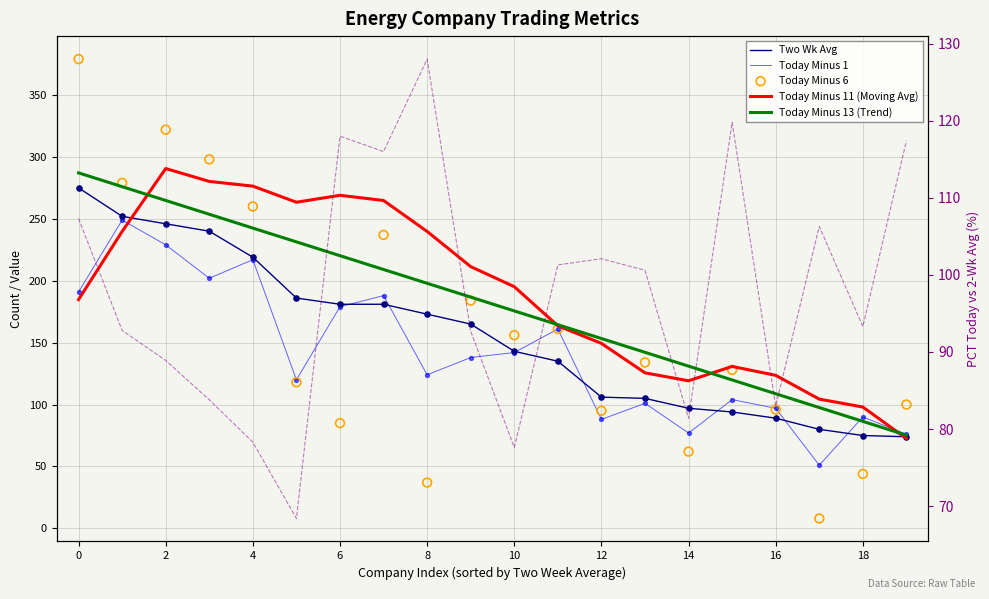

What are all the series names shown in the legend?

Two Wk Avg, Today Minus 1, Today Minus 11 (Moving Avg), Today Minus 13 (Trend), Today Minus 6